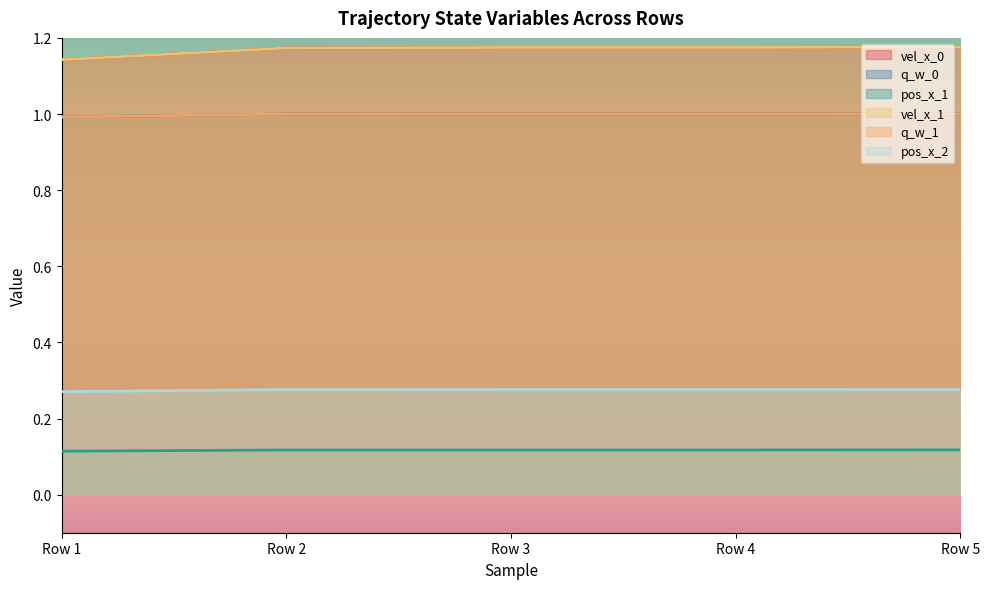

Count the vel_x_0 values in the range 1 to 2.

5